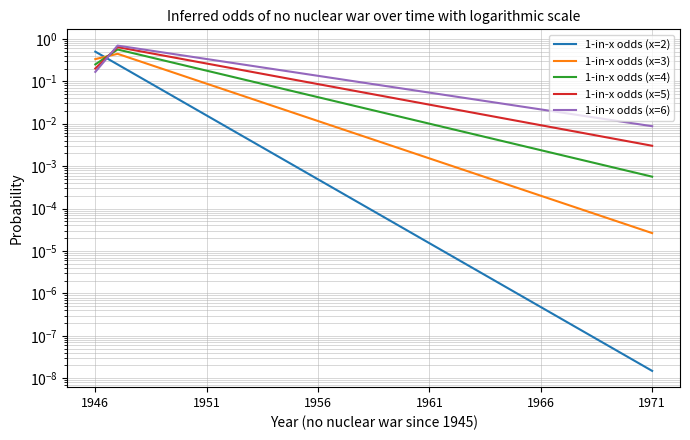

How many intersections are there between 1-in-x odds (x=2) and 1-in-x odds (x=3)?

1